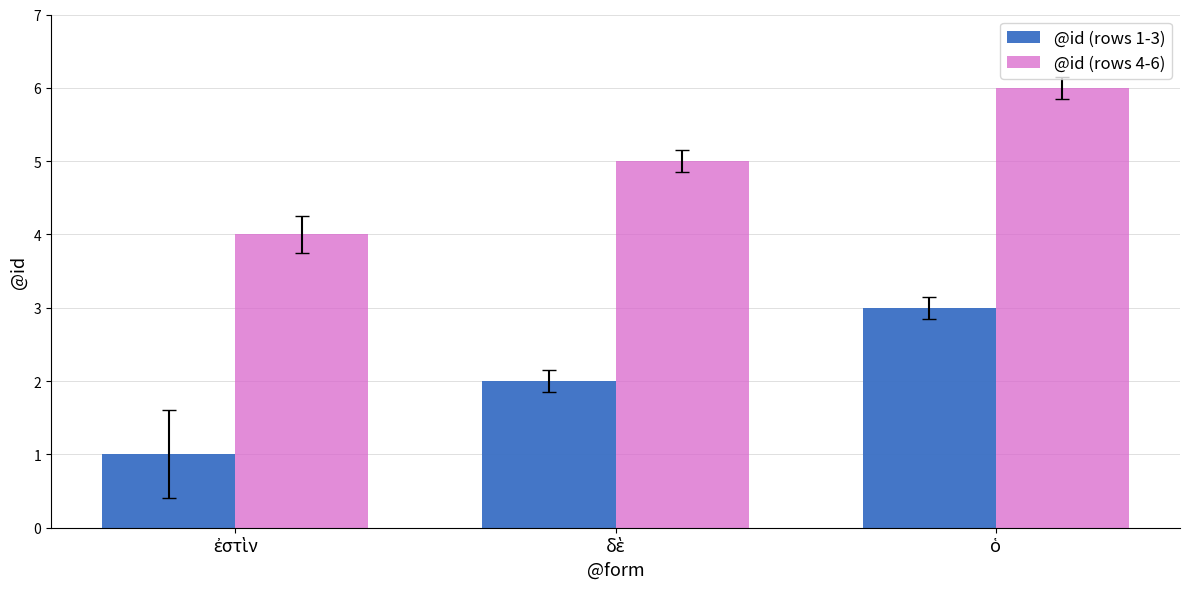

What is the value of the @id (rows 4-6) bar at the 3rd from the left?

6